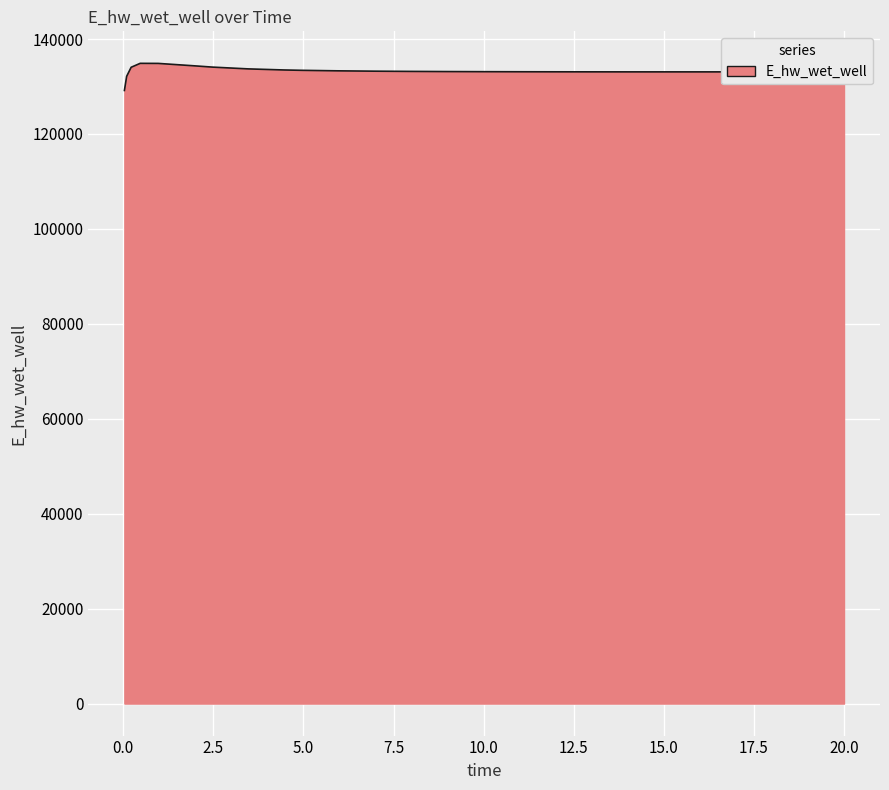

What is the minimum value shown in the chart?

129164.0